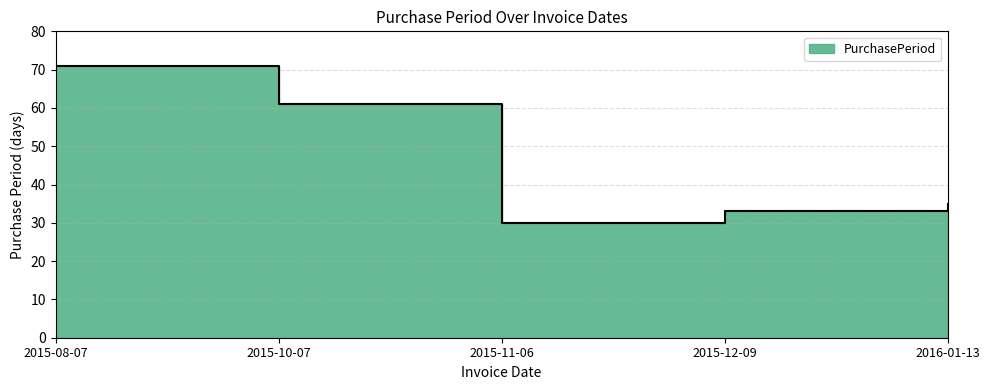

Rank the categories by value from highest to lowest.

2015-08-07, 2015-10-07, 2016-01-13, 2015-12-09, 2015-11-06